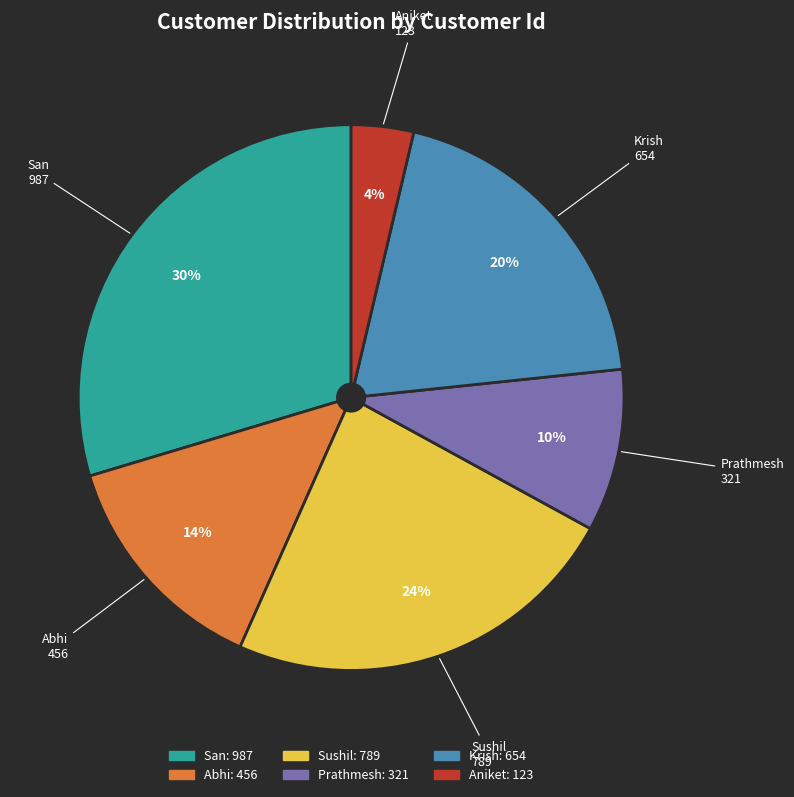

What percentage is the Aniket slice, to the nearest percent?

4%